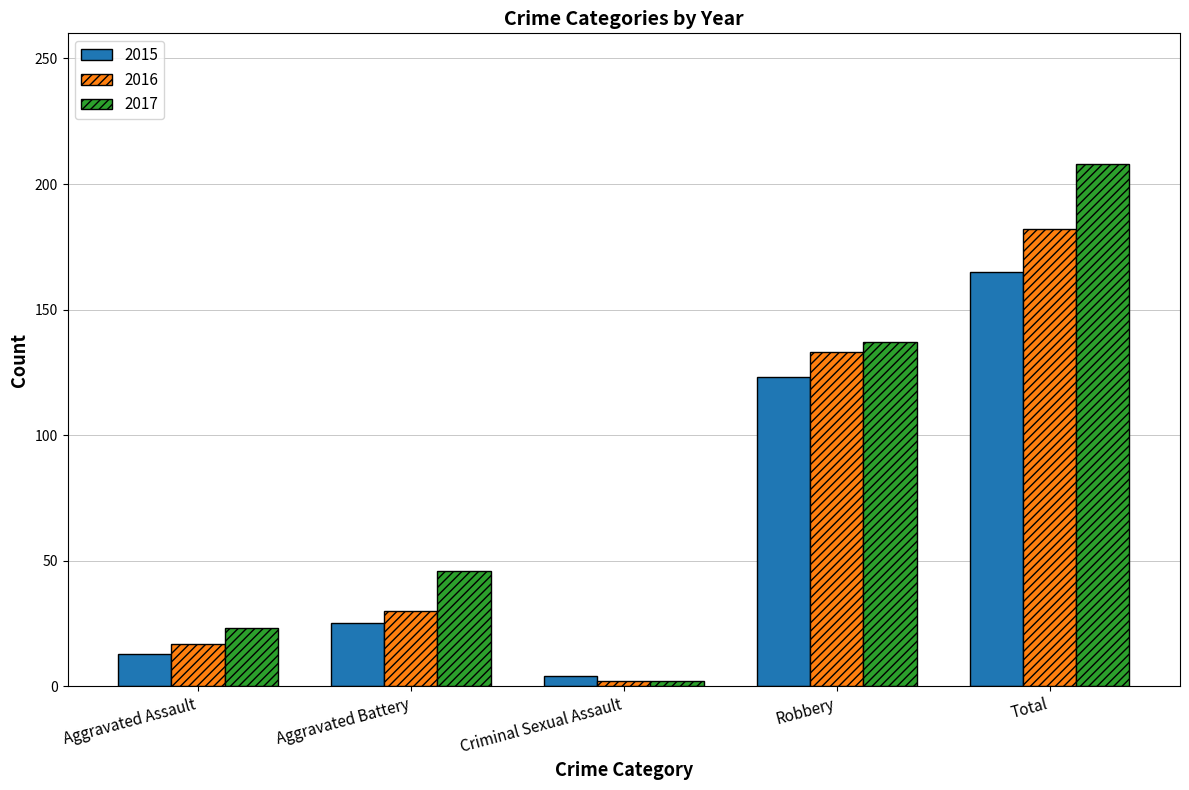

What position from the left is Aggravated Assault?

1